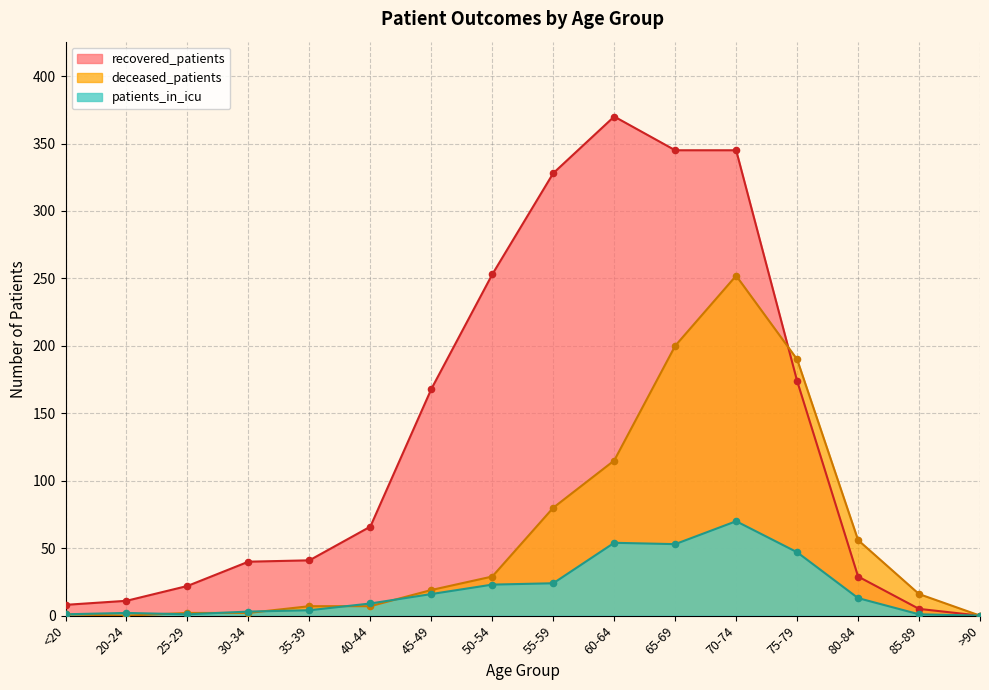

At how many categories does at least one series exceed 145?

7